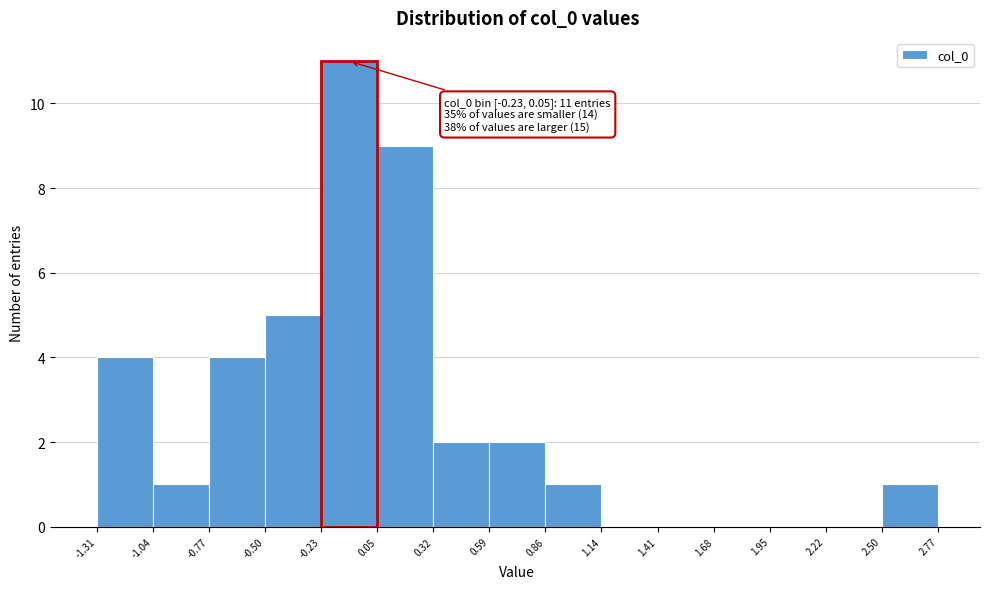

Which range on the x-axis has the tallest bar?

-0.23 to 0.05